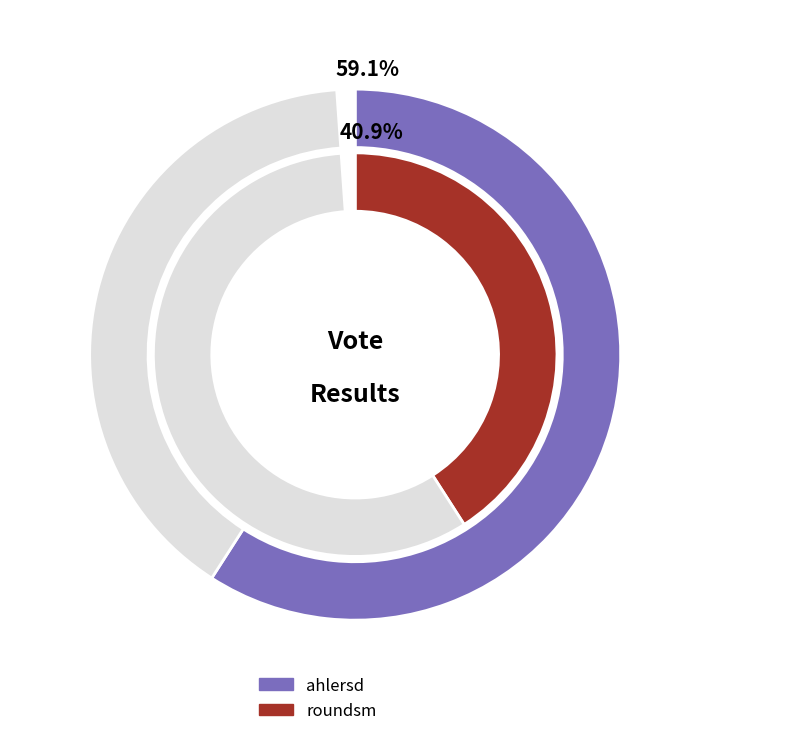

Is there any slice that represents more than half of the pie?

Yes